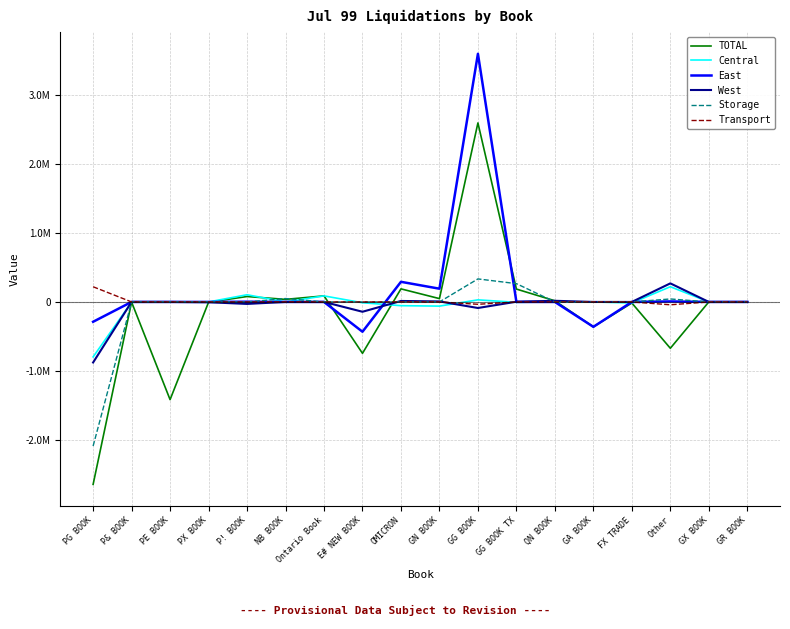

Where is TOTAL nearest to the value -25069?

FX TRADE